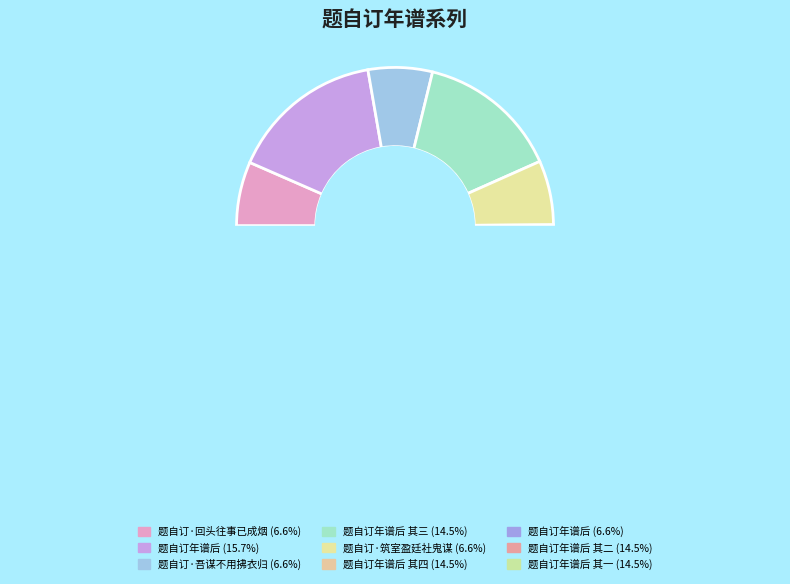

Rank the categories by value from highest to lowest.

题自订年谱后, 题自订年谱后 其四, 题自订年谱后 其三, 题自订年谱后 其二, 题自订年谱后 其一, 题自订·筑室盈廷社鬼谋, 题自订年谱后, 题自订·回头往事已成烟, 题自订·吾谋不用拂衣归